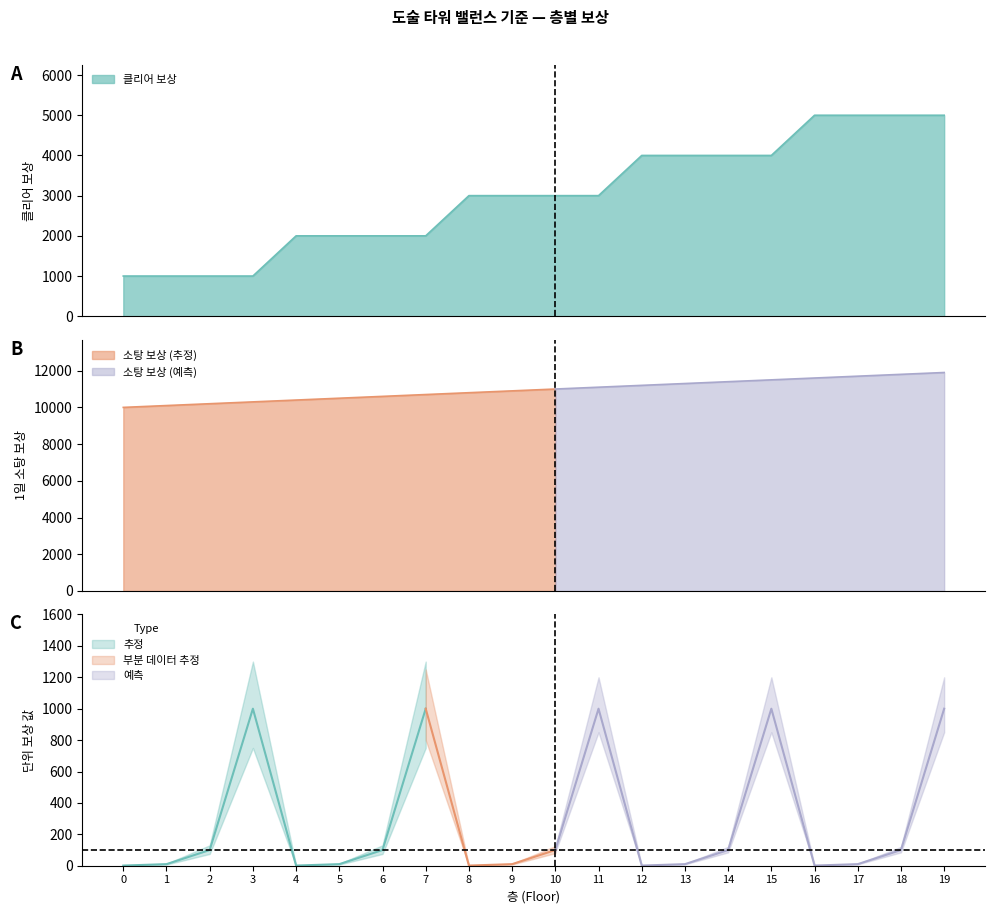

What is the smallest value displayed?

1